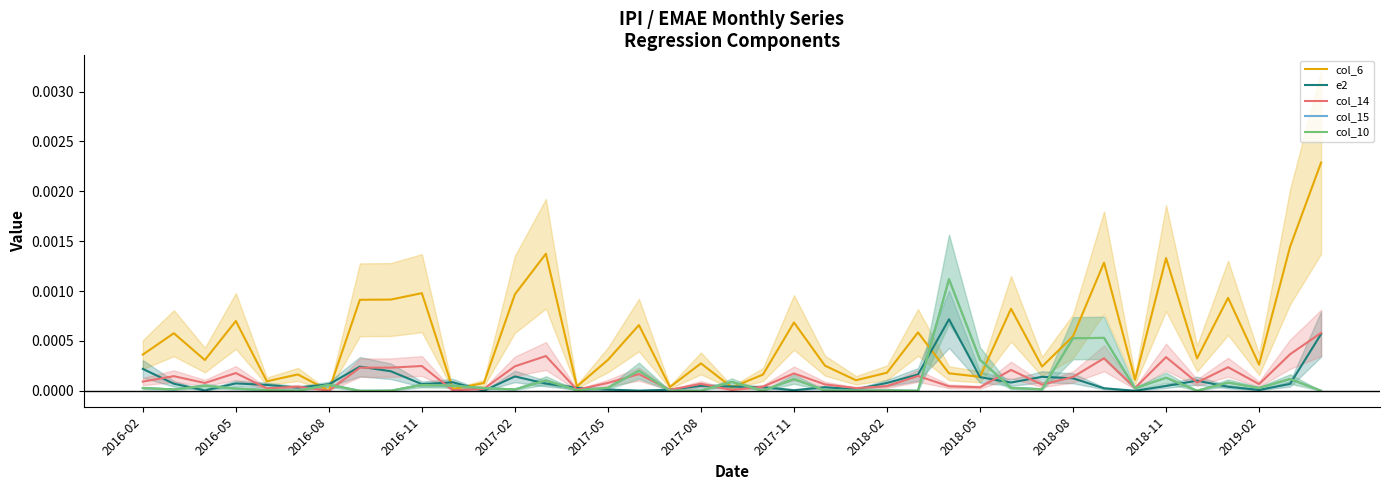

Where is col_15 nearest to the value 0?

17